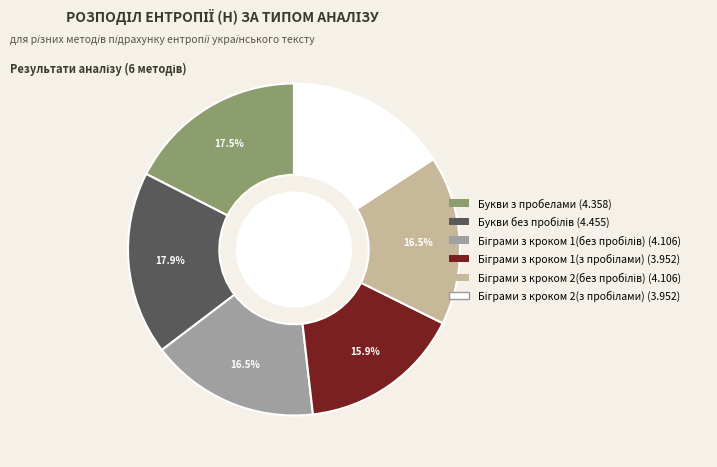

What is the change in value from Біграми з кроком 1(без пробілів) to Біграми з кроком 2(з пробілами)?

-0.2